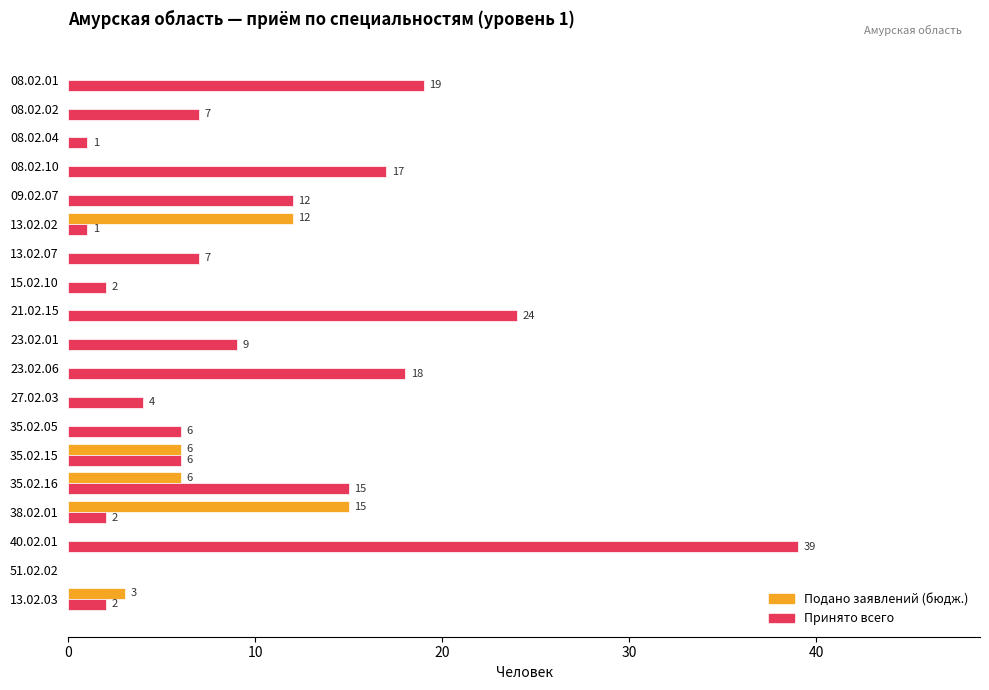

What is the average value of the Подано заявлений (бюдж.) series?

2